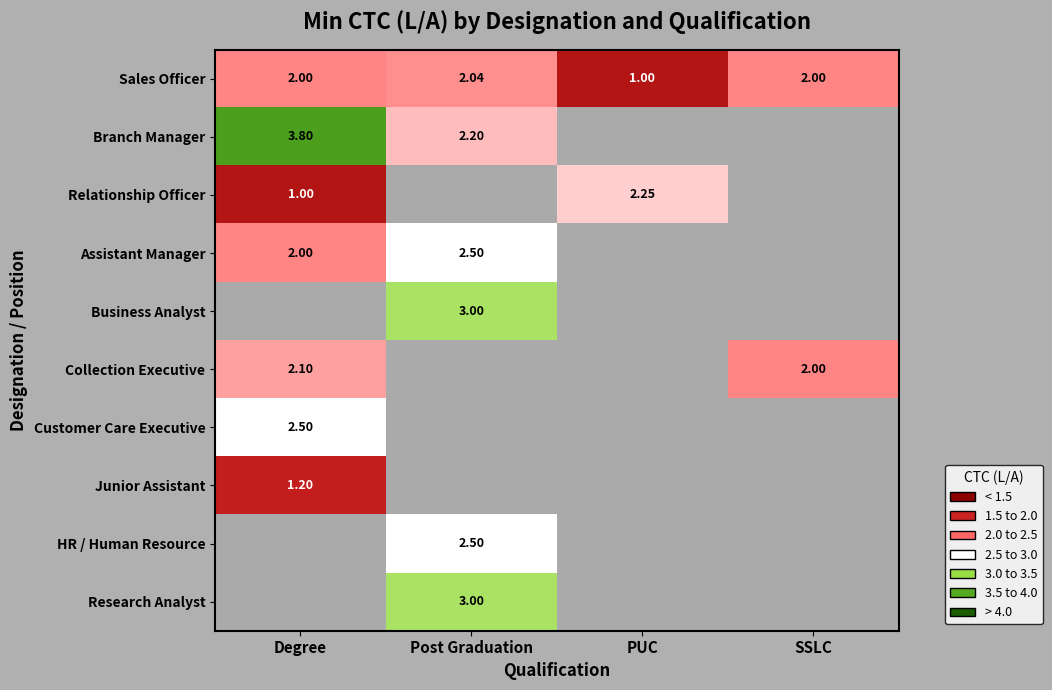

The value of Assistant Manager at Degree is 1.1. True or false?

False